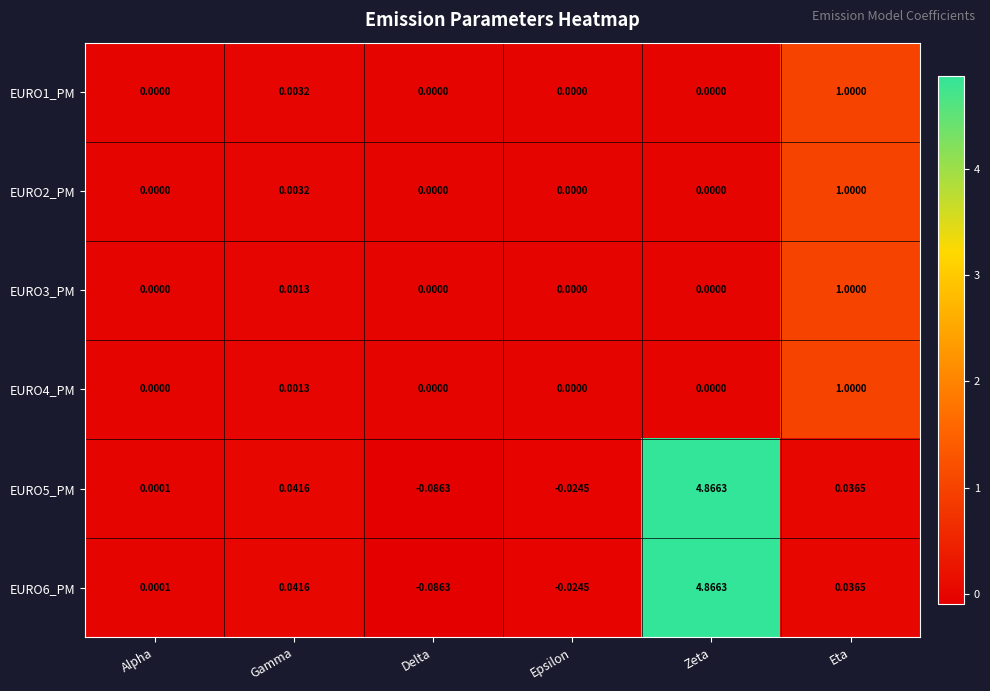

Where does the EURO5_PM series first go above 0?

Alpha